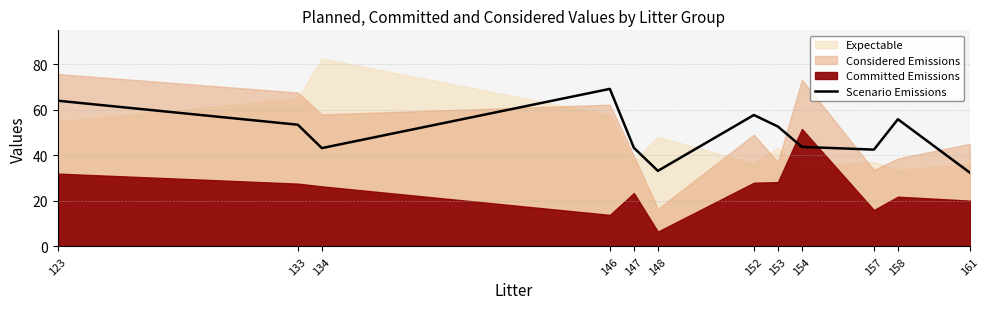

Reading left to right, transcribe all the data shown in this chart.

64.0	53.5	43.2	69.2	43.3	33.2	57.7	52.7	43.7	42.5	55.9	32.4